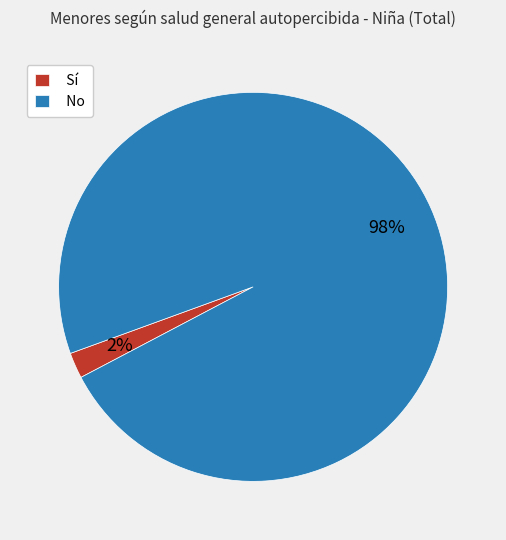

Rank the categories by value from lowest to highest.

Sí, No